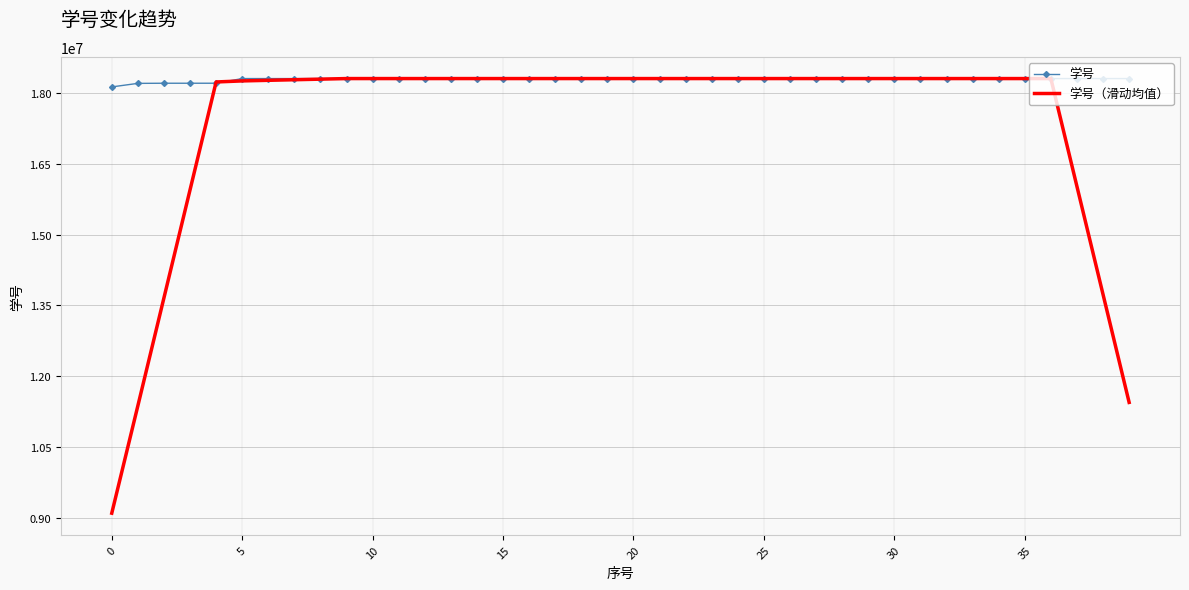

Which series has the largest total across all categories?

学号